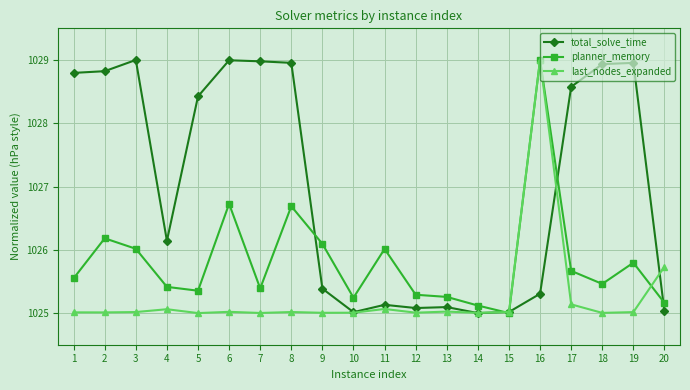

How many lines are shown in the chart?

3